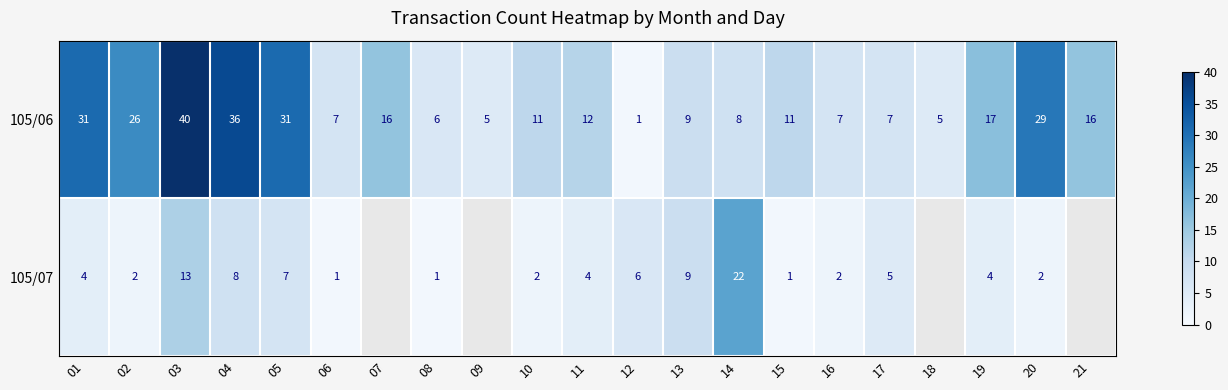

The value of 105/07 at 11 is 4. True or false?

True